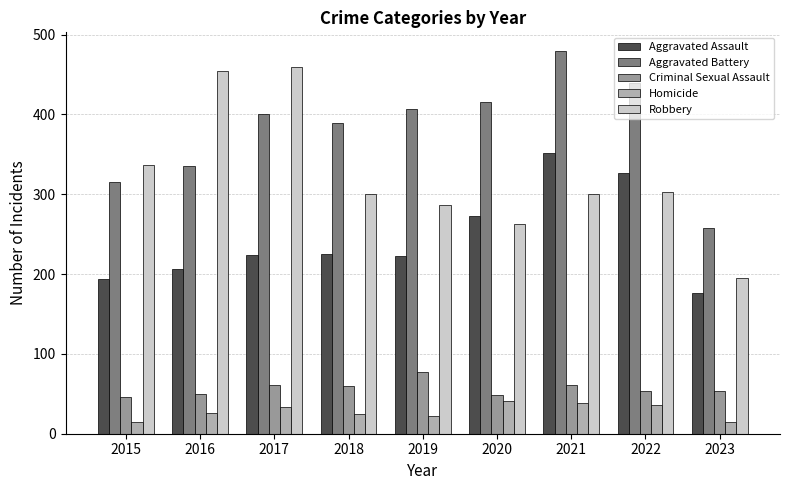

What is the difference between the Homicide values at 2017 and 2022?

3